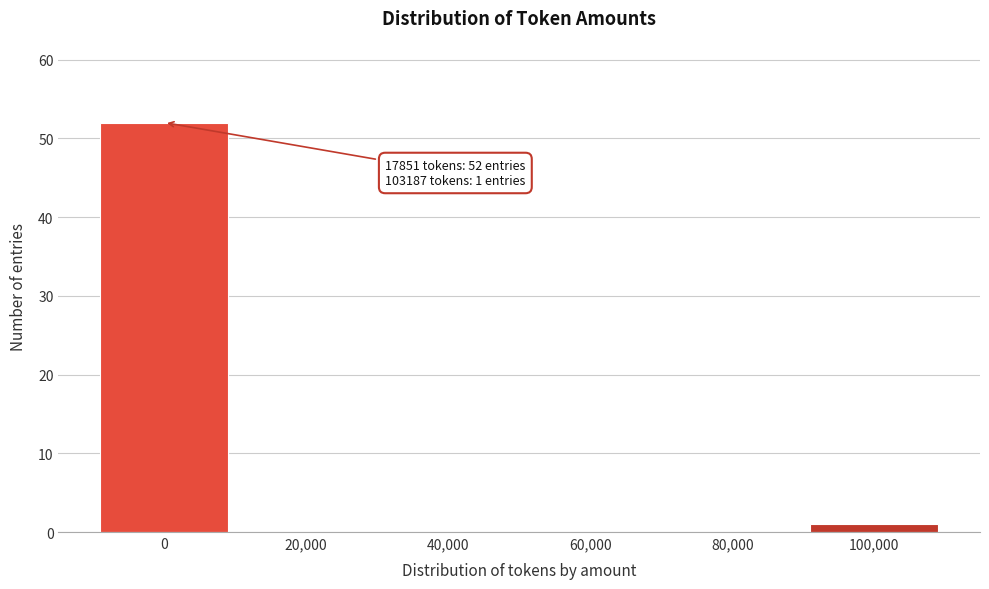

Reading left to right, transcribe all the data shown in this chart.

0=52	20,000=0	40,000=0	60,000=0	80,000=0	100,000=1